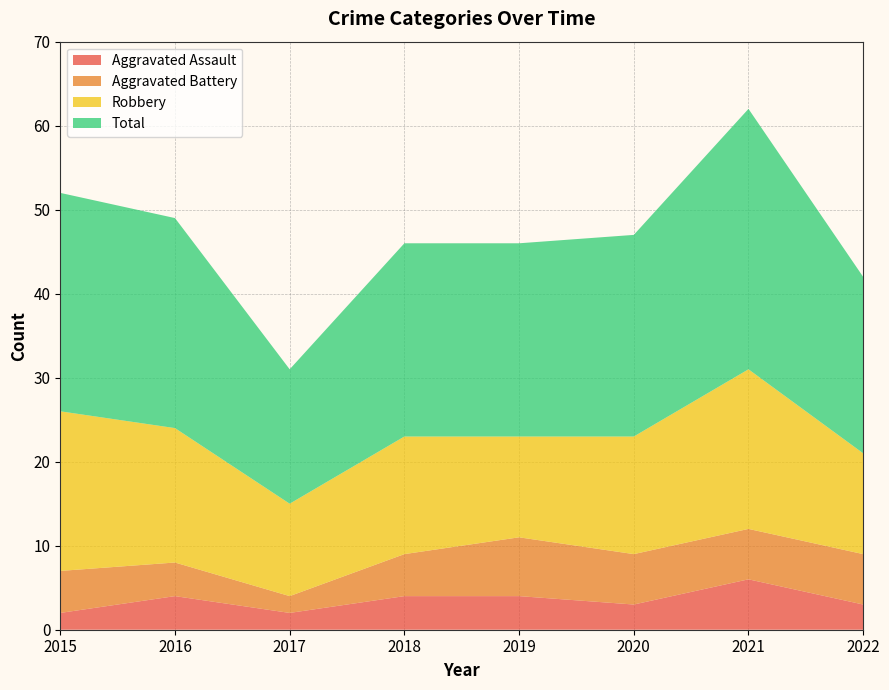

Reading left to right, transcribe all the data shown in this chart.

Aggravated Assault: 2	4	2	4	4	3	6	3
Aggravated Battery: 5	4	2	5	7	6	6	6
Robbery: 19	16	11	14	12	14	19	12
Total: 26	25	16	23	23	24	31	21